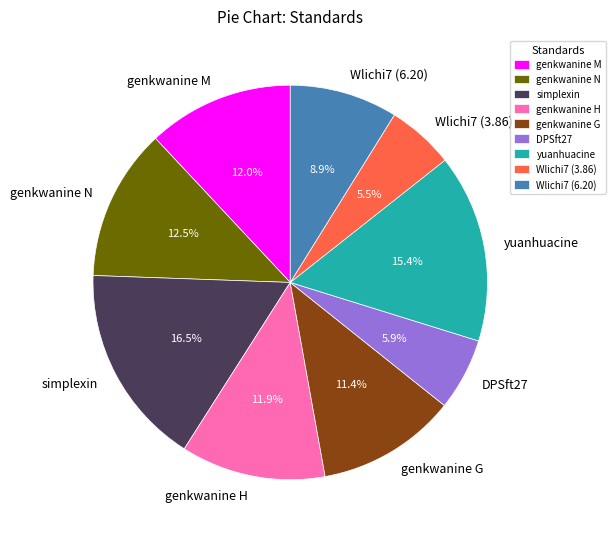

To the nearest percent, what percentage of the pie is genkwanine M?

12%